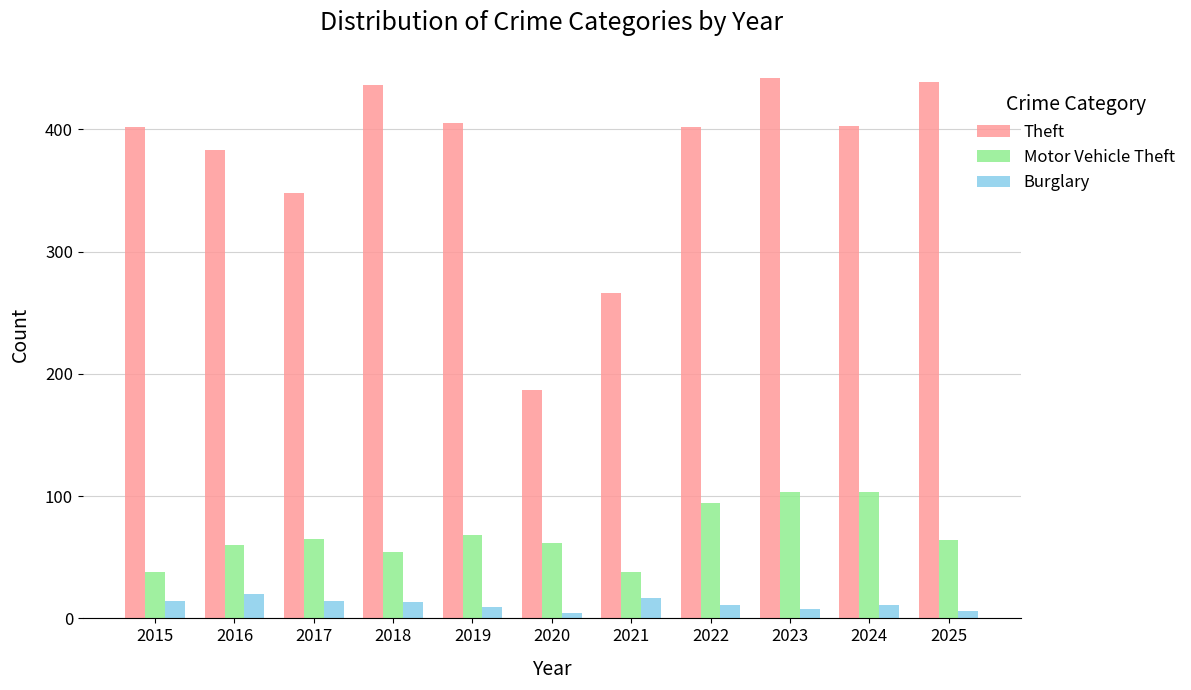

What is the maximum value for Theft?

442